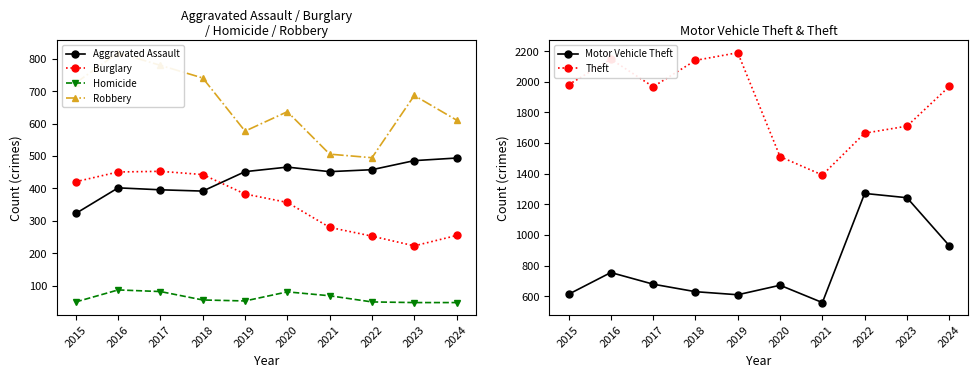

Is the value of Robbery at 2024 greater than the value of Aggravated Assault at 2022?

Yes